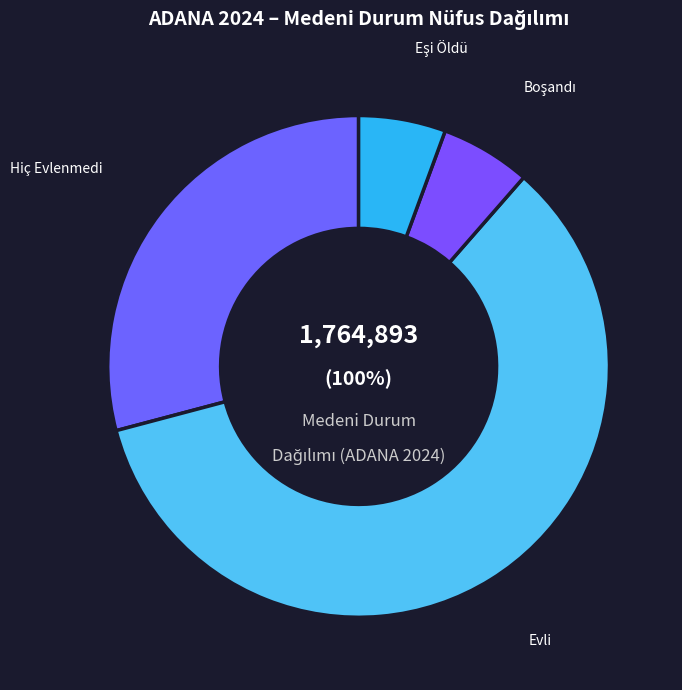

What is the smallest slice in the pie chart?

Eşi Öldü